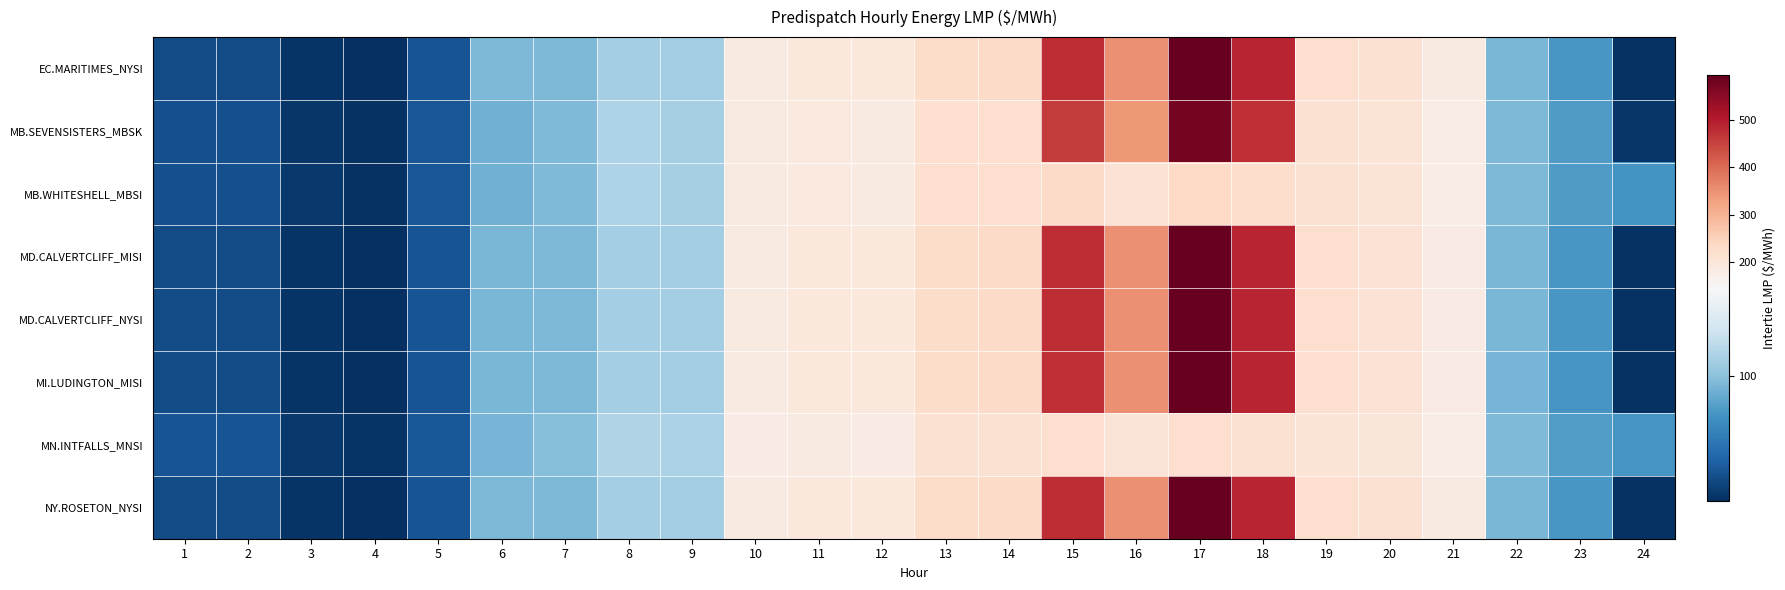

List the series in order of their peak value, highest first.

EC.MARITIMES_NYSI, MD.CALVERTCLIFF_MISI, MD.CALVERTCLIFF_NYSI, MI.LUDINGTON_MISI, NY.ROSETON_NYSI, MB.SEVENSISTERS_MBSK, MB.WHITESHELL_MBSI, MN.INTFALLS_MNSI